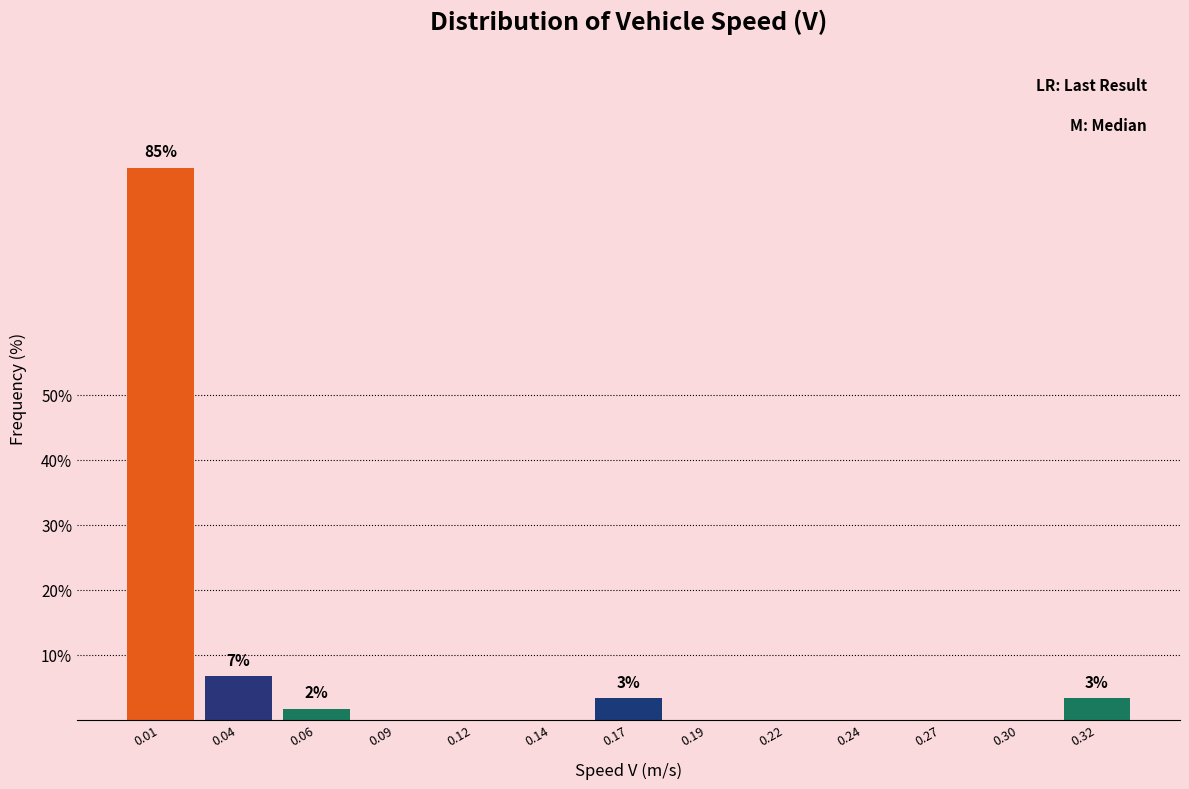

Reading right to left, transcribe all the data shown in this chart.

0.32=3.3	0.30=0.0	0.27=0.0	0.24=0.0	0.22=0.0	0.19=0.0	0.17=3.3	0.14=0.0	0.12=0.0	0.09=0.0	0.06=1.7	0.04=6.7	0.01=85.0